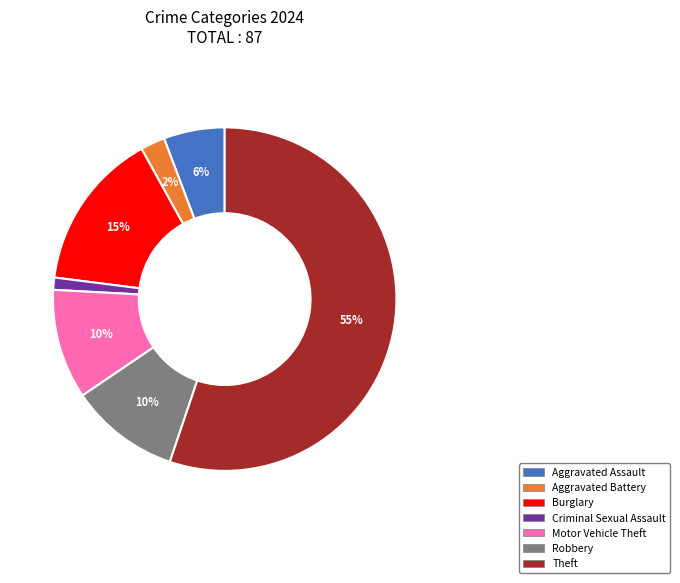

Is there a majority slice in this chart?

Yes